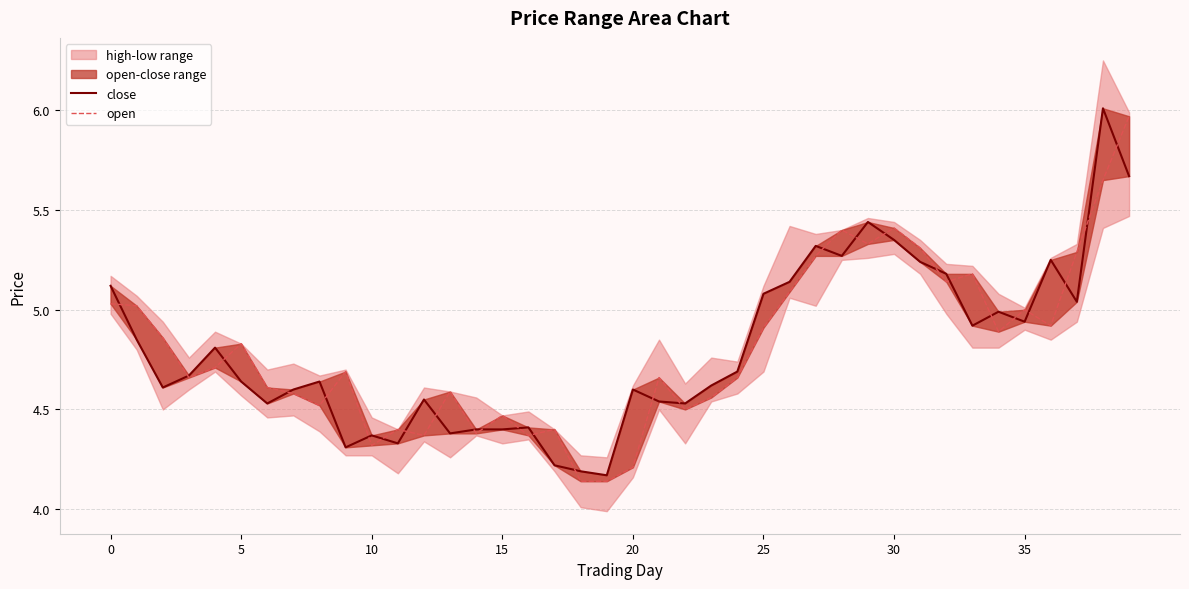

Between 8 and 26, which is larger?

26